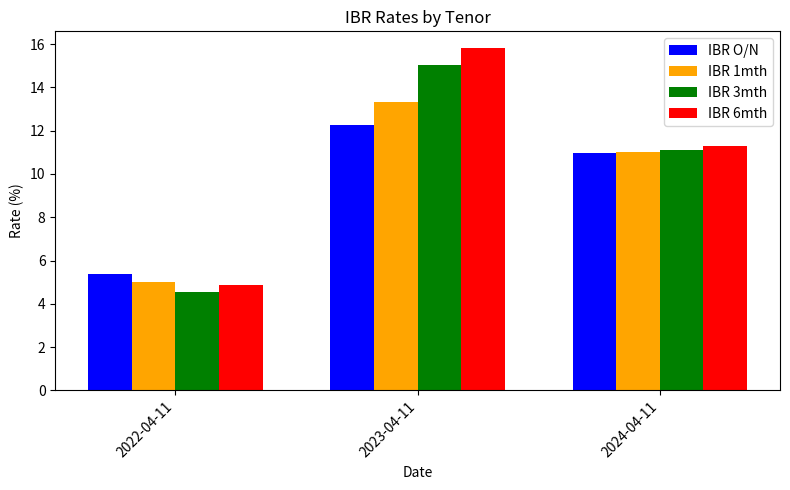

What are all the series names shown in the legend?

IBR O/N, IBR 1mth, IBR 3mth, IBR 6mth